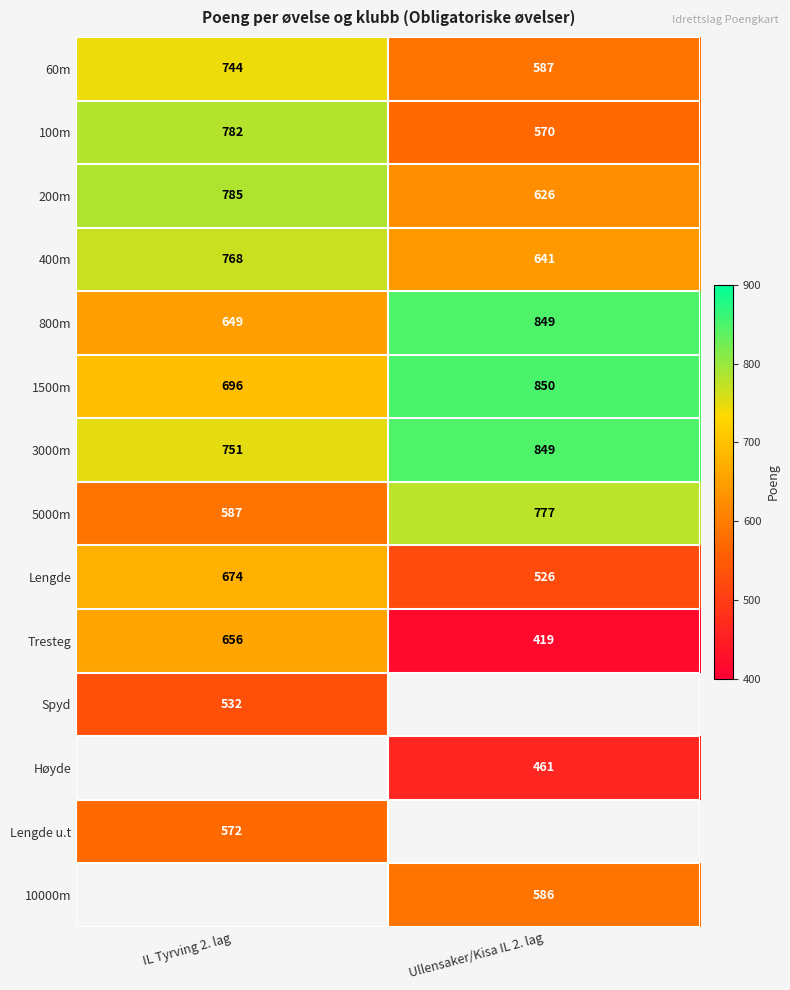

What is the average value of the 1500m series?

773